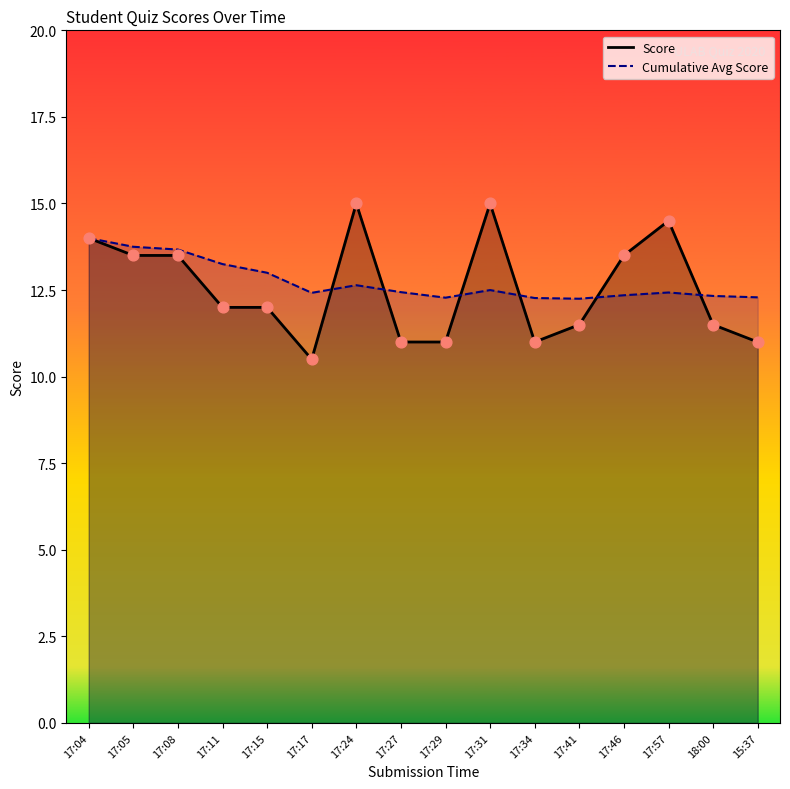

At how many categories does at least one series exceed 12?

16